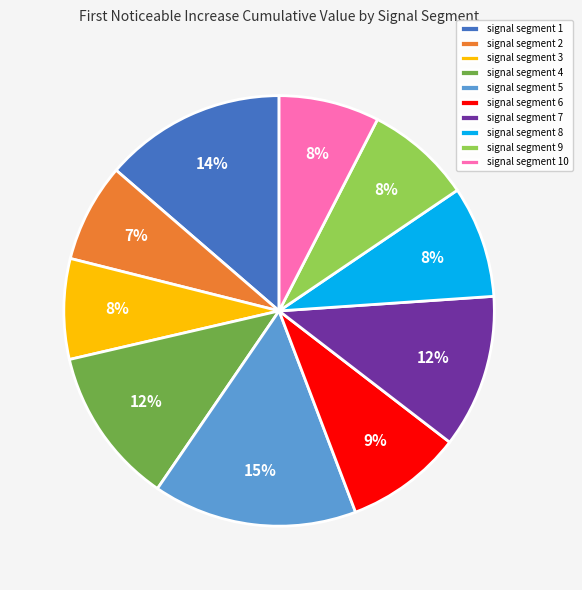

Is the sum of signal segment 3 and signal segment 4 greater than half?

No